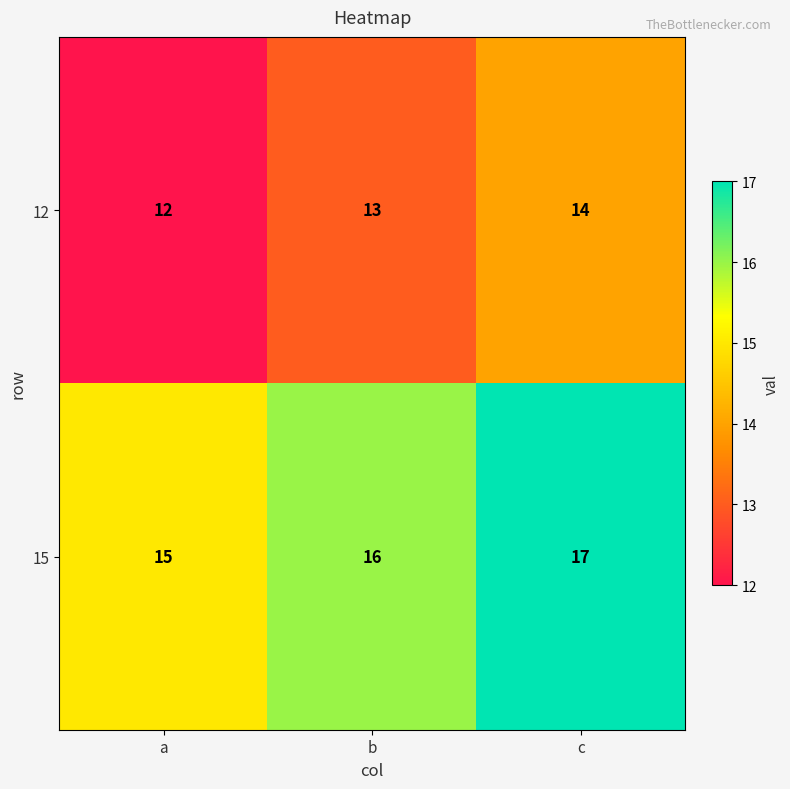

What is the spread (max minus min) of values at a?

3